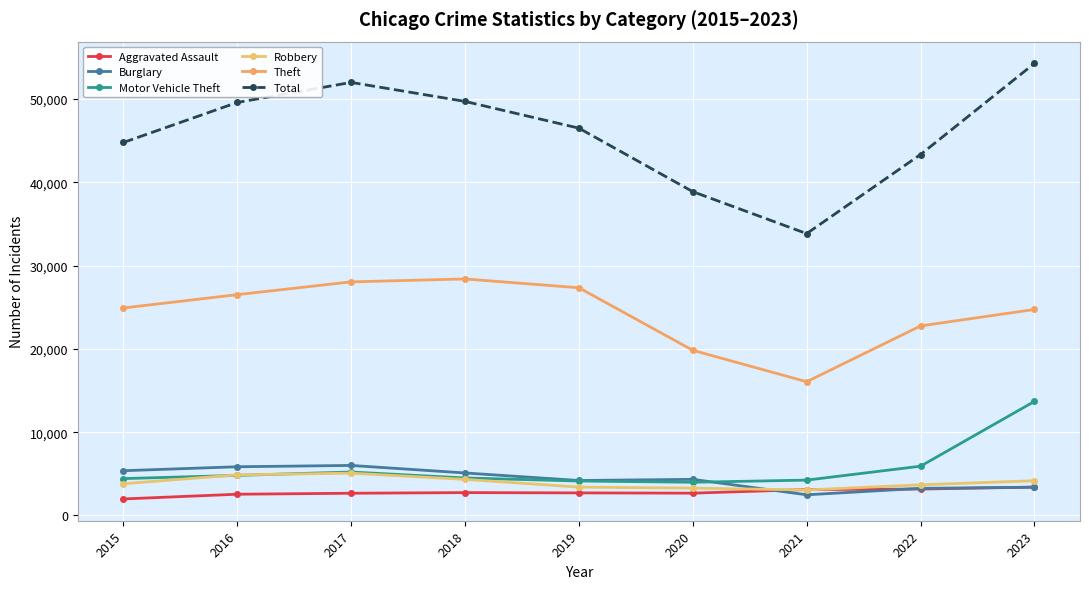

Is this an area chart (filled region under the line)?

No